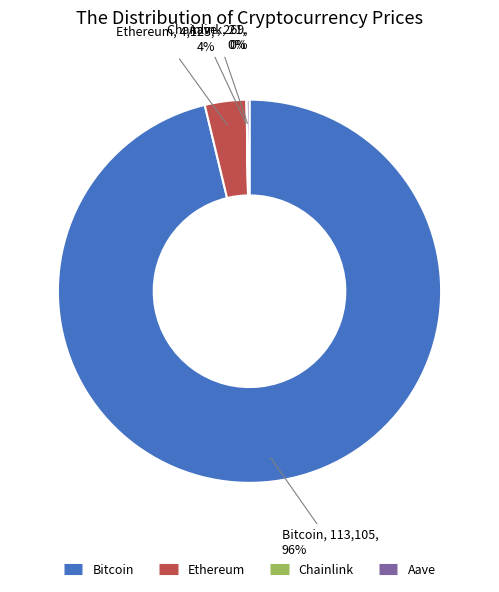

What is the largest slice in the pie chart?

Bitcoin